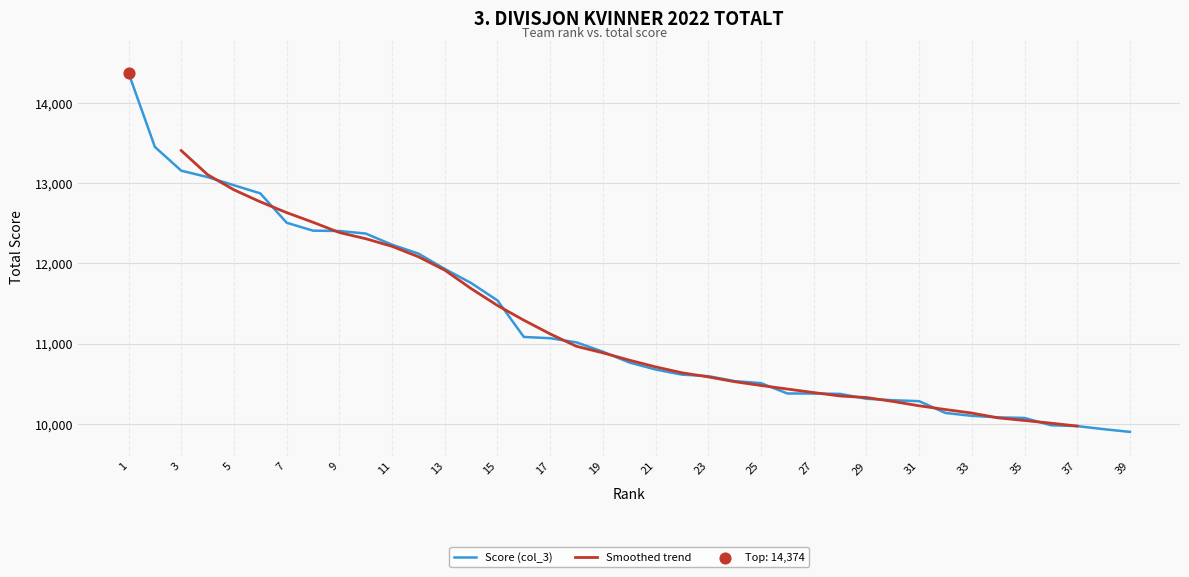

Approximately how many times larger is the value at 10 compared to 16?

1.1